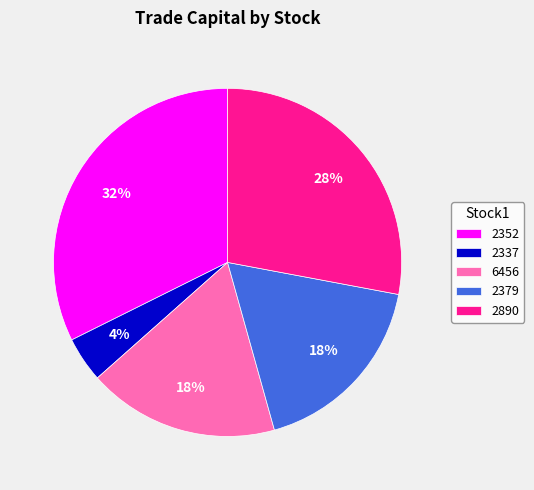

Which category has the biggest portion of the pie?

2352